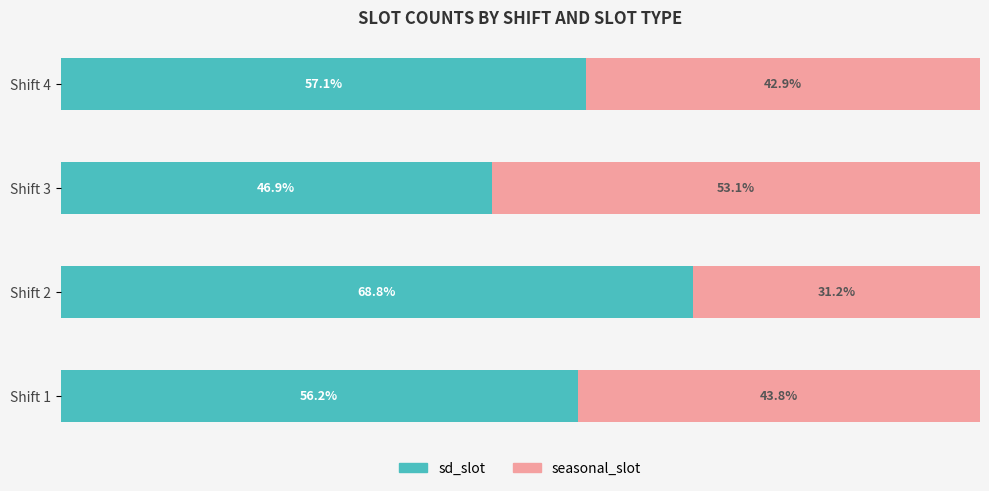

Rank the categories by sd_slot value from highest to lowest.

Shift 2, Shift 4, Shift 1, Shift 3